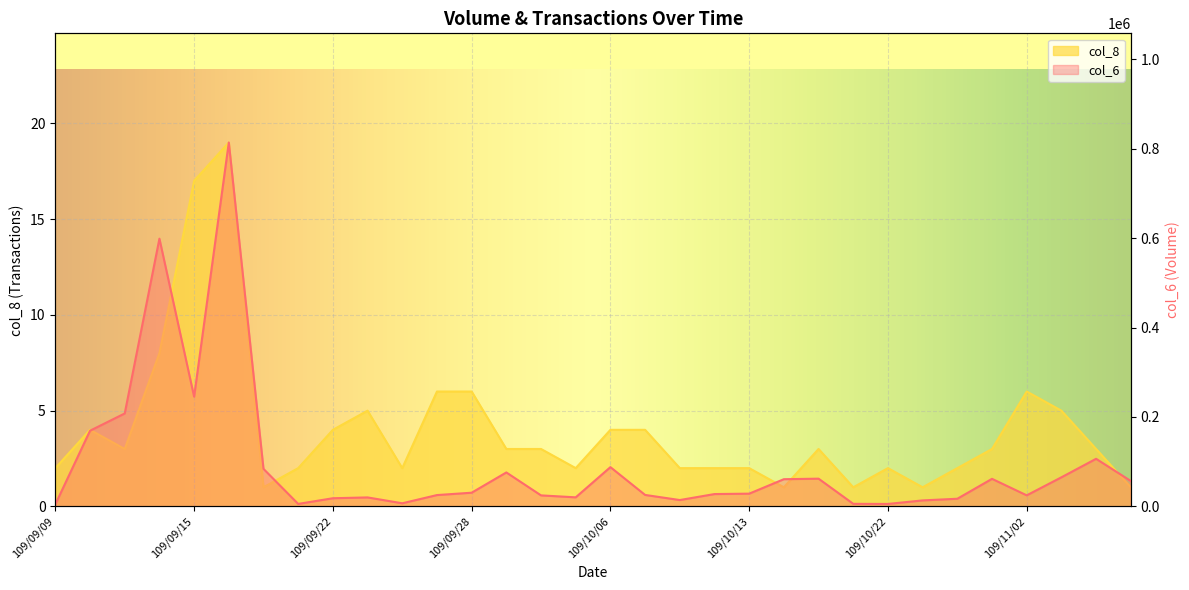

At which label does col_8 first exceed 3?

109/09/10